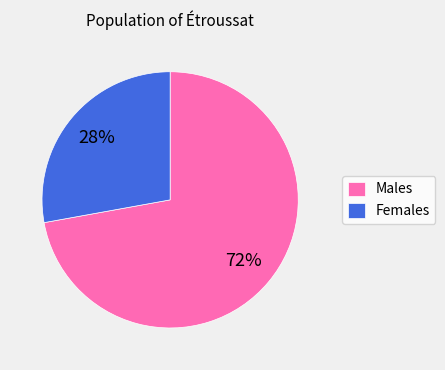

What is the smallest slice in the pie chart?

Females